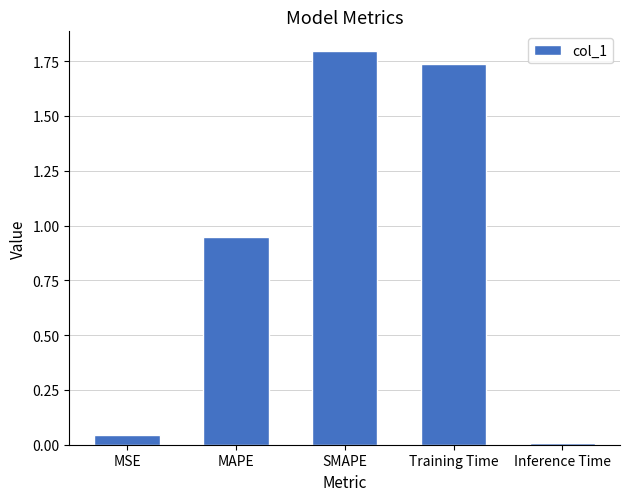

What is the label of the 5th bar from the right?

MSE